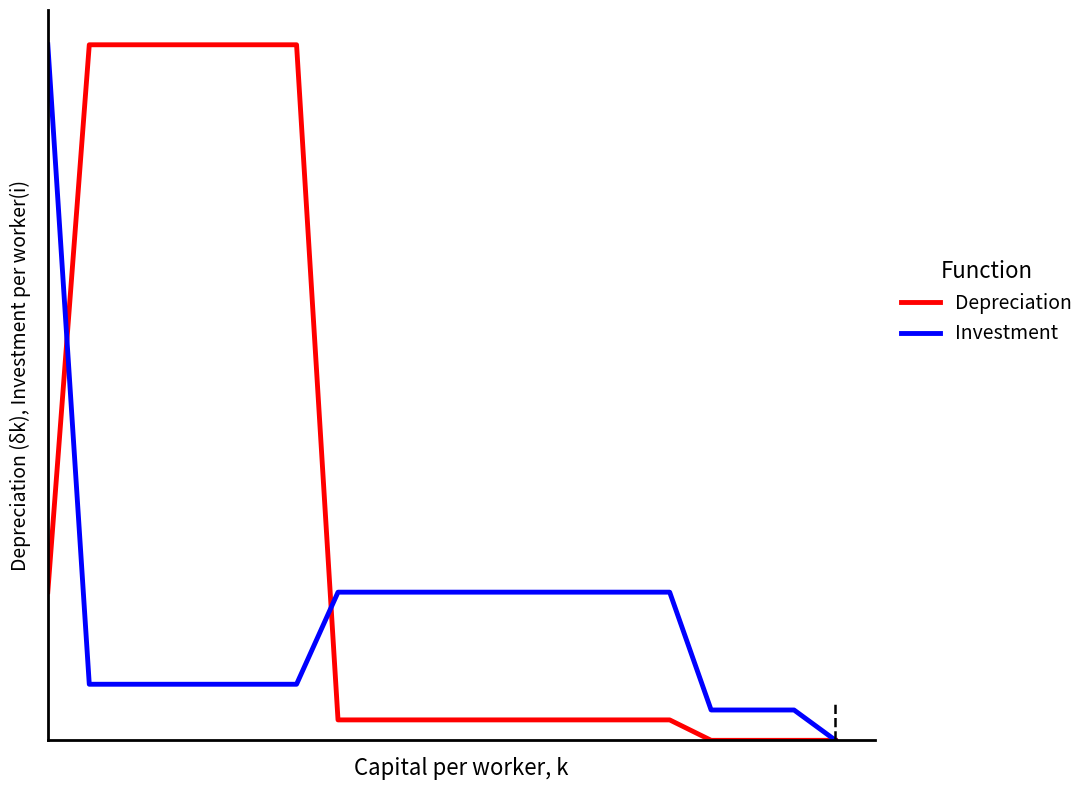

What is the average value of the Depreciation series?

0.3